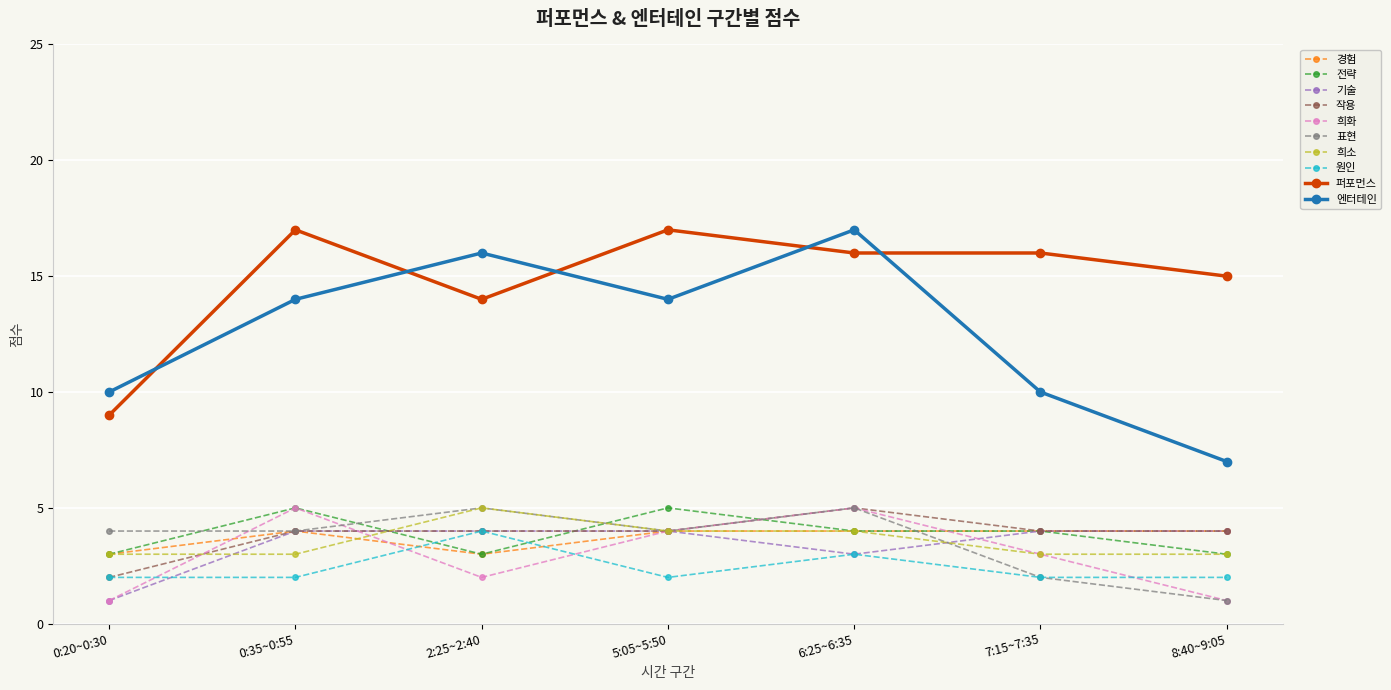

Which series ends up on top after the final intersection of 엔터테인 and 퍼포먼스?

퍼포먼스